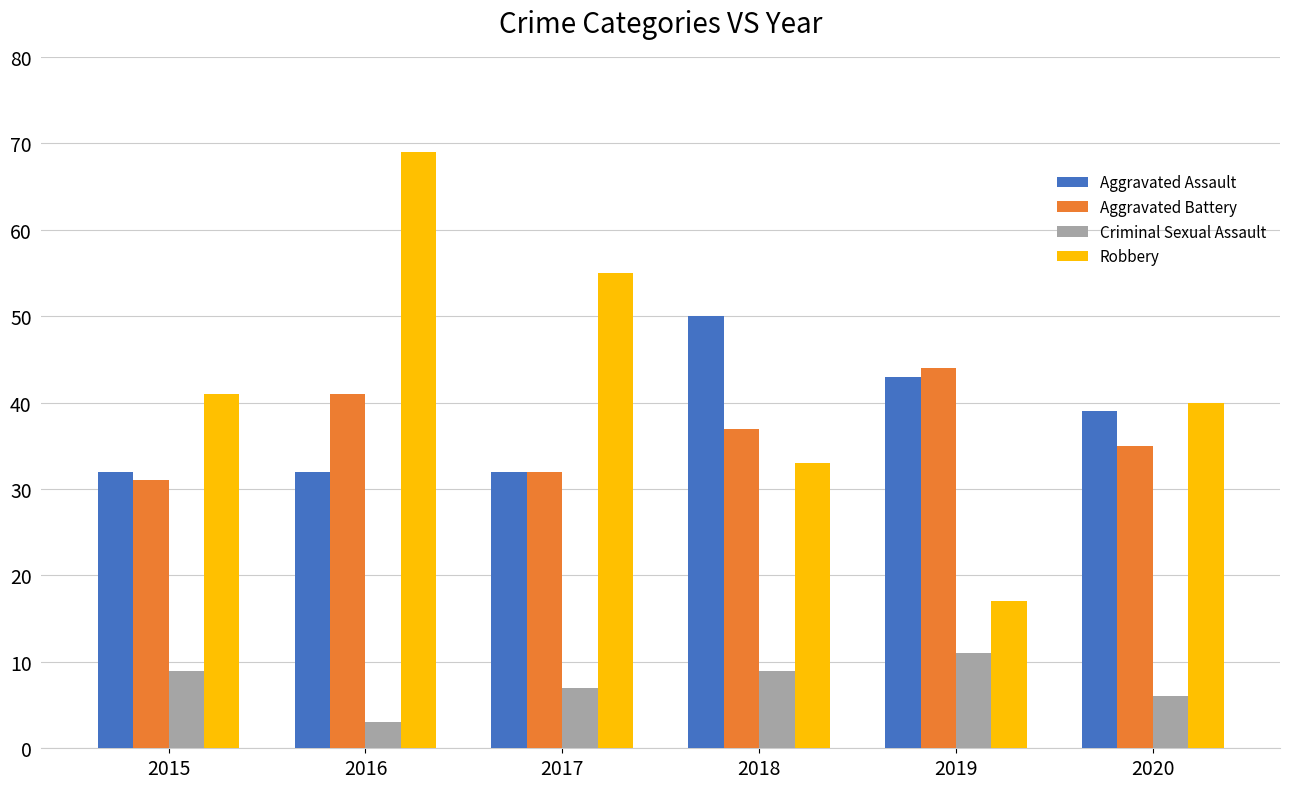

True or false: Criminal Sexual Assault has a value of 9 at 2018.

True